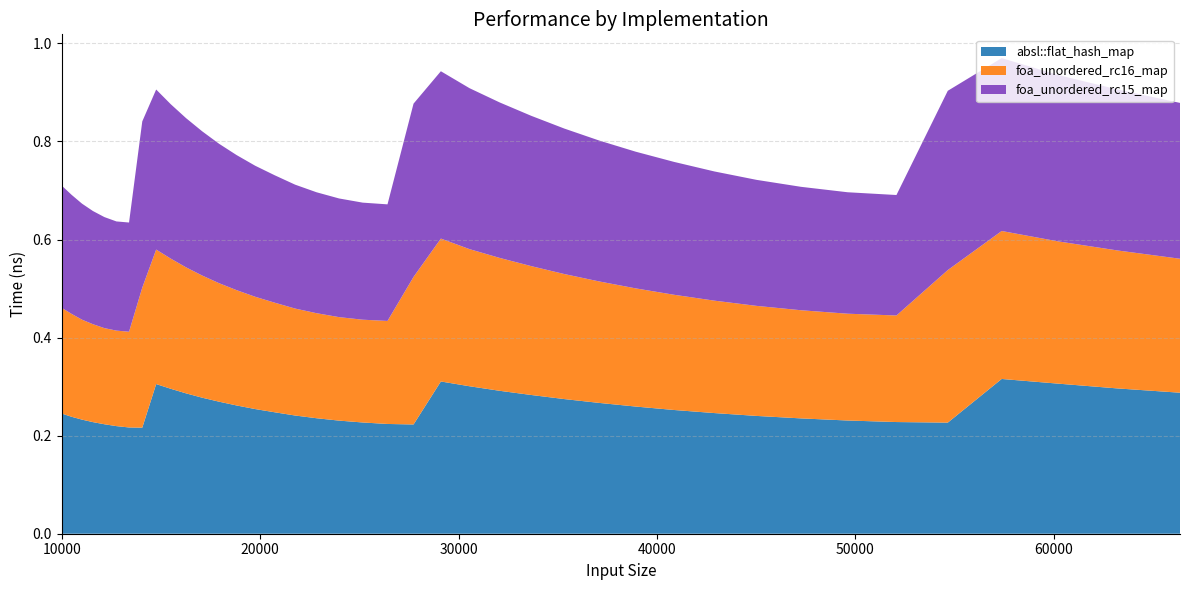

Reading left to right, list all the values displayed in this chart.

absl::flat_hash_map: 10000=0.2	10500=0.2	11025=0.2	11576=0.2	12154=0.2	12760=0.2	13396=0.2	14063=0.2	14763=0.3	15498=0.3	16269=0.3	17078=0.3	17927=0.3	18818=0.3	19753=0.3	20734=0.2	21764=0.2	22845=0.2	23980=0.2	25171=0.2	26421=0.2	27733=0.2	29110=0.3	30555=0.3	32072=0.3	33664=0.3	35335=0.3	37089=0.3	38930=0.3	40863=0.3	42892=0.2	45022=0.2	47258=0.2	49605=0.2	52069=0.2	54656=0.2	57372=0.3	60223=0.3	63216=0.3	66358=0.3
foa_unordered_rc16_map: 10000=0.2	10500=0.2	11025=0.2	11576=0.2	12154=0.2	12760=0.2	13396=0.2	14063=0.3	14763=0.3	15498=0.3	16269=0.3	17078=0.2	17927=0.2	18818=0.2	19753=0.2	20734=0.2	21764=0.2	22845=0.2	23980=0.2	25171=0.2	26421=0.2	27733=0.3	29110=0.3	30555=0.3	32072=0.3	33664=0.3	35335=0.3	37089=0.2	38930=0.2	40863=0.2	42892=0.2	45022=0.2	47258=0.2	49605=0.2	52069=0.2	54656=0.3	57372=0.3	60223=0.3	63216=0.3	66358=0.3
foa_unordered_rc15_map: 10000=0.2	10500=0.2	11025=0.2	11576=0.2	12154=0.2	12760=0.2	13396=0.2	14063=0.3	14763=0.3	15498=0.3	16269=0.3	17078=0.3	17927=0.3	18818=0.3	19753=0.3	20734=0.3	21764=0.3	22845=0.2	23980=0.2	25171=0.2	26421=0.2	27733=0.4	29110=0.3	30555=0.3	32072=0.3	33664=0.3	35335=0.3	37089=0.3	38930=0.3	40863=0.3	42892=0.3	45022=0.3	47258=0.3	49605=0.2	52069=0.2	54656=0.4	57372=0.4	60223=0.3	63216=0.3	66358=0.3